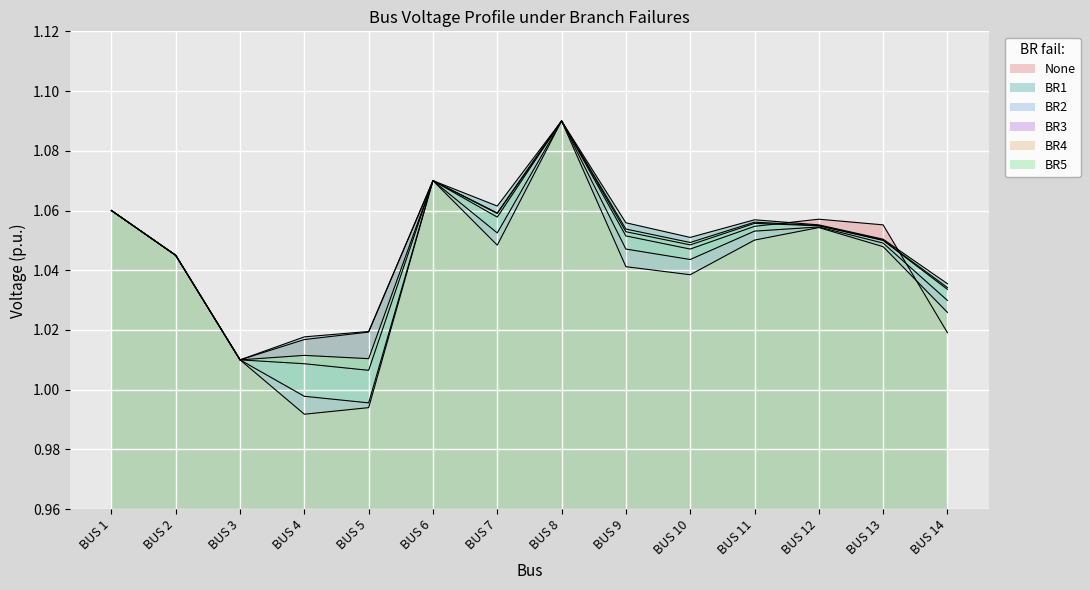

Rank the series at BUS 12 from lowest to highest value.

BR4, BR3, BR2, BR5, BR1, None